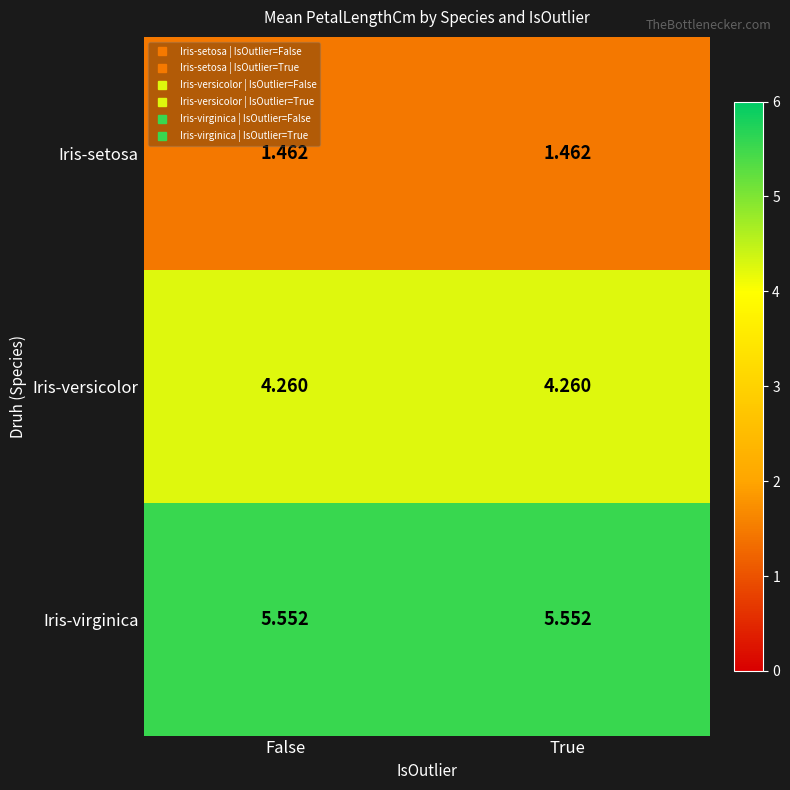

Is the value of Iris-virginica at False greater than the value of Iris-setosa at True?

Yes